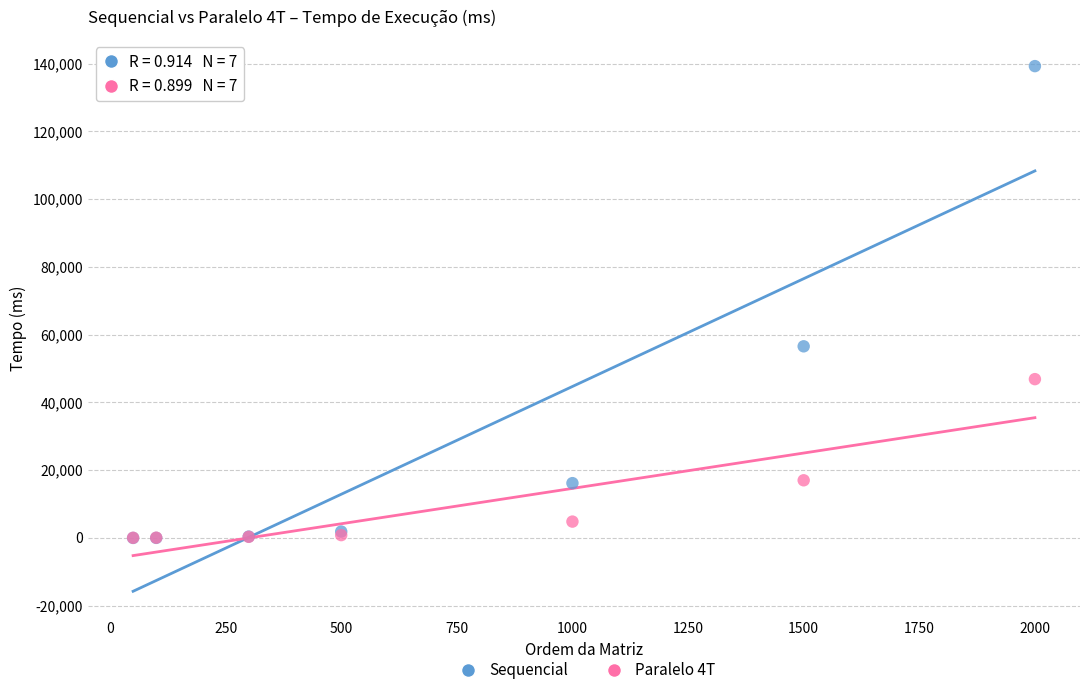

In the Sequencial series, what Y value is closest to 69652?

56572.8